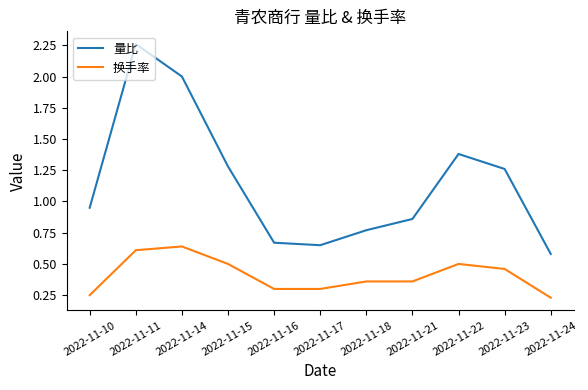

At which category does the chart reach its peak across all series?

2022-11-11